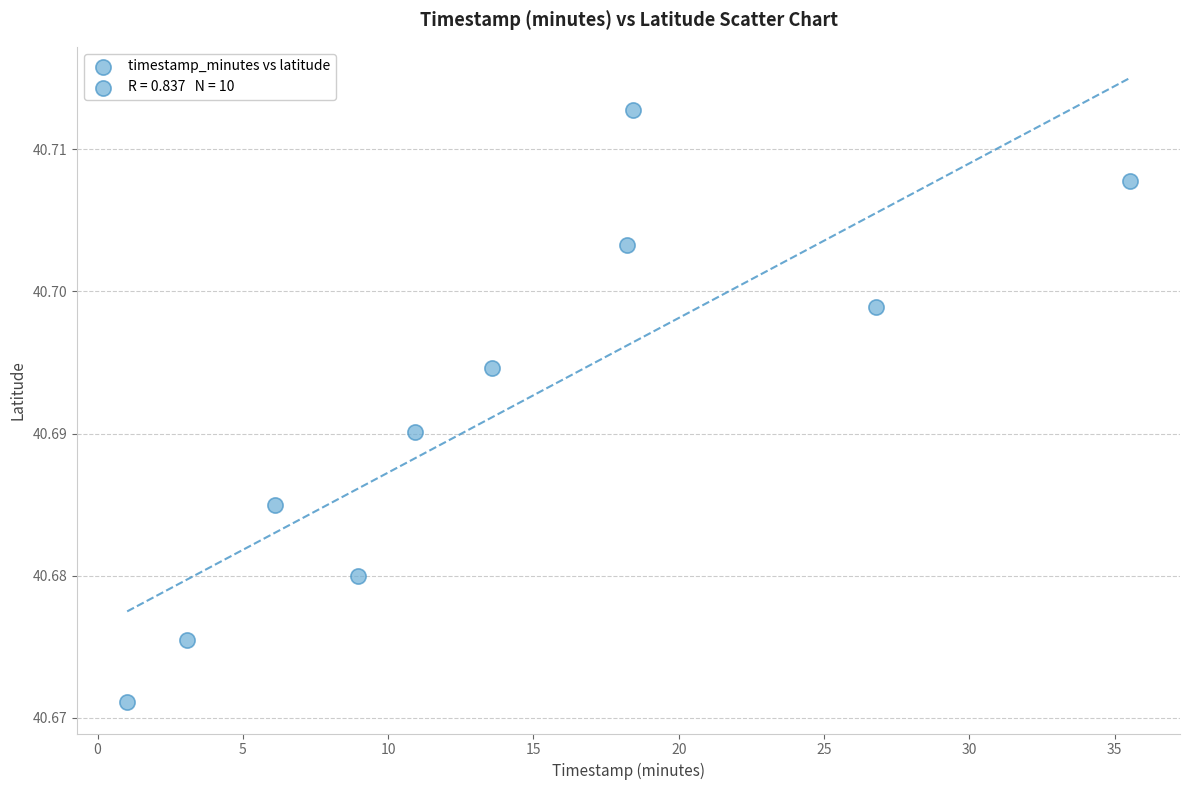

What is the average X value?

14.3